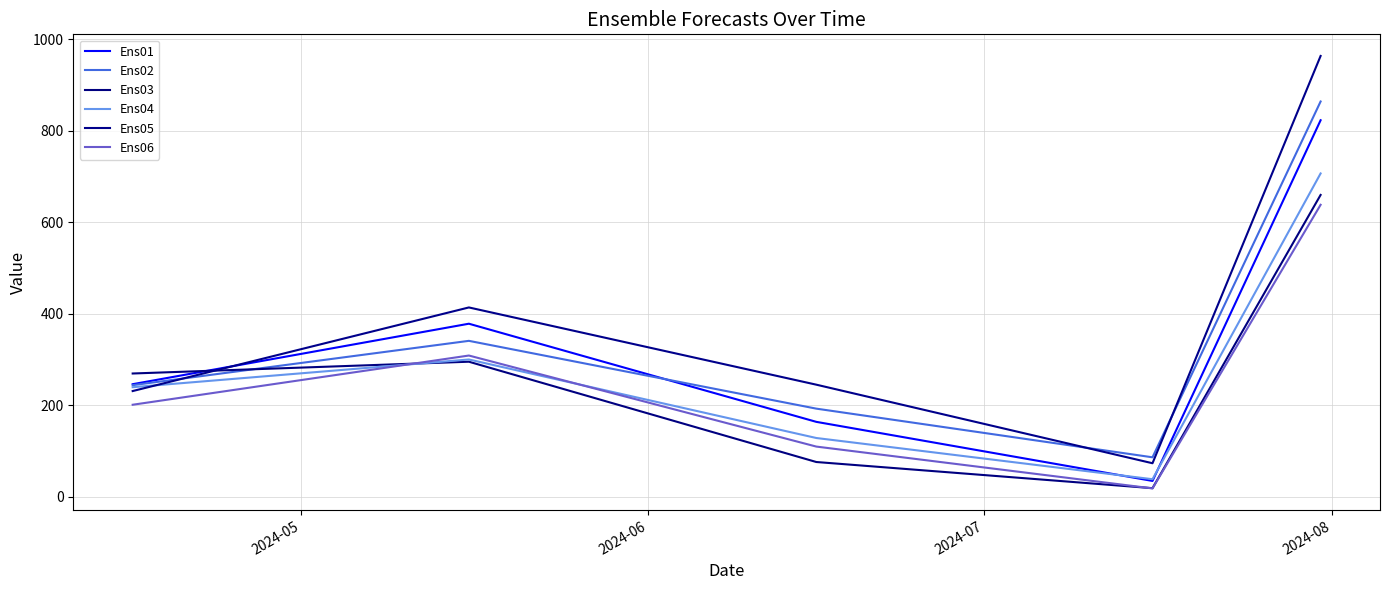

After their last crossing, which series has the higher values: Ens05 or Ens01?

Ens05